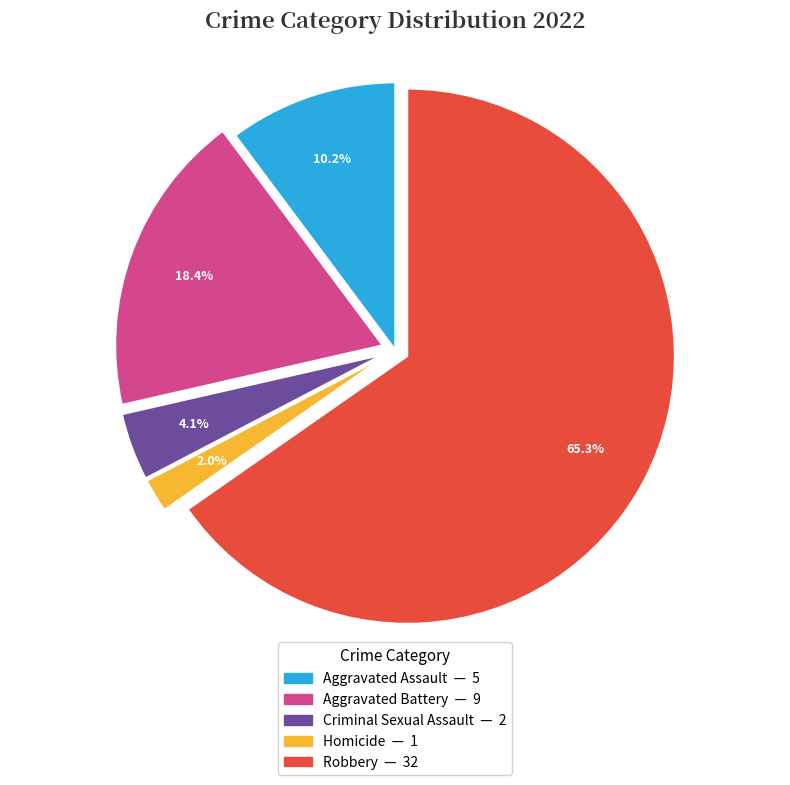

What percentage is the Robbery slice, to the nearest percent?

65%